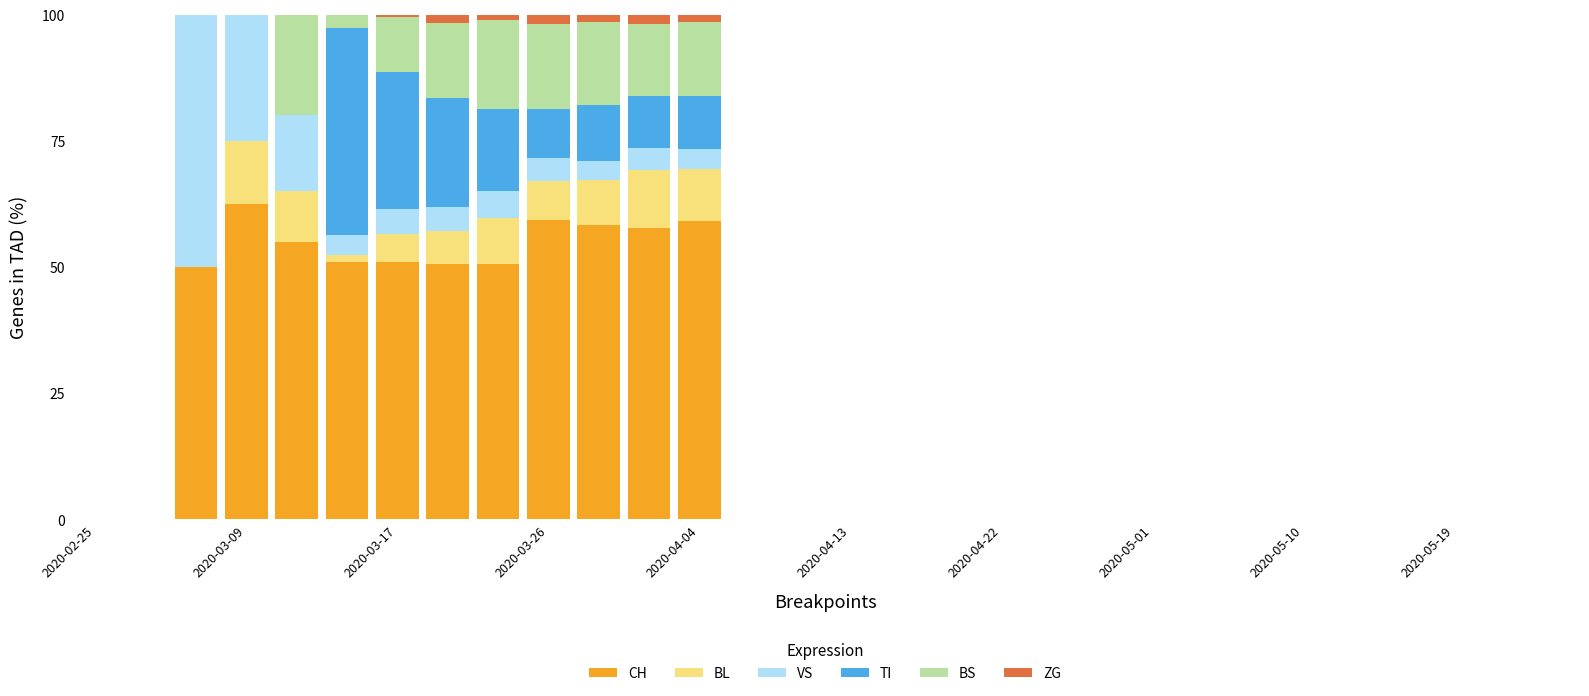

What is the maximum value for CH?

62.5